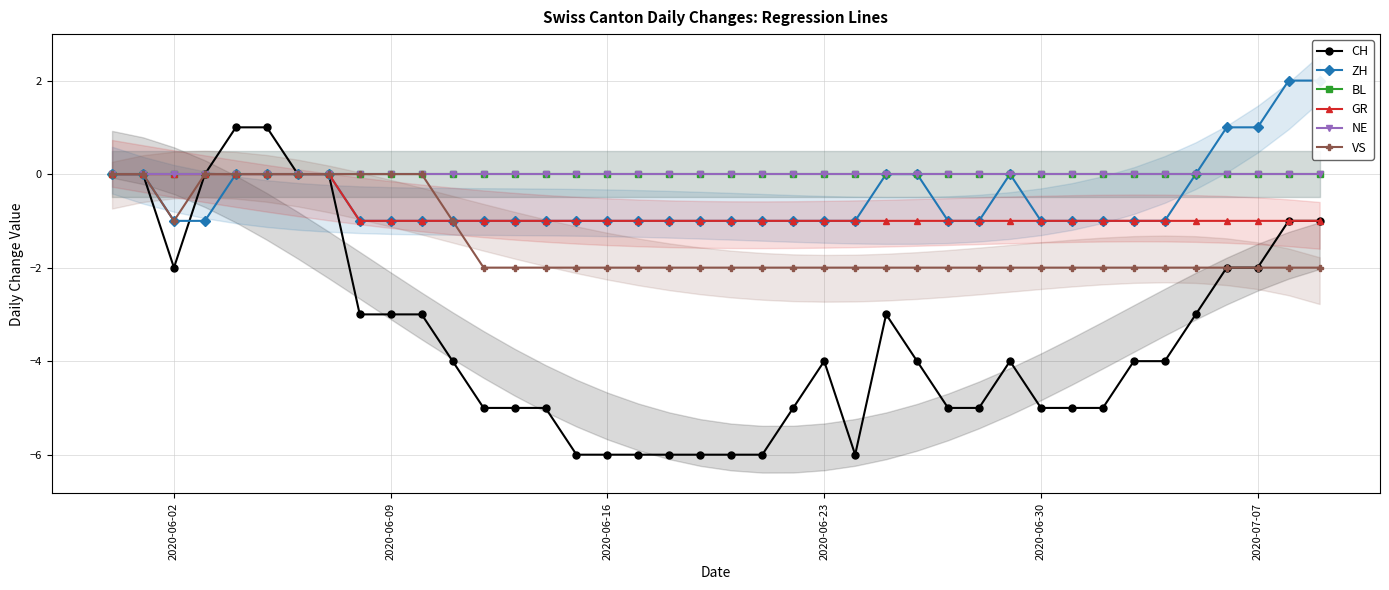

Count the number of categories in the chart.

40